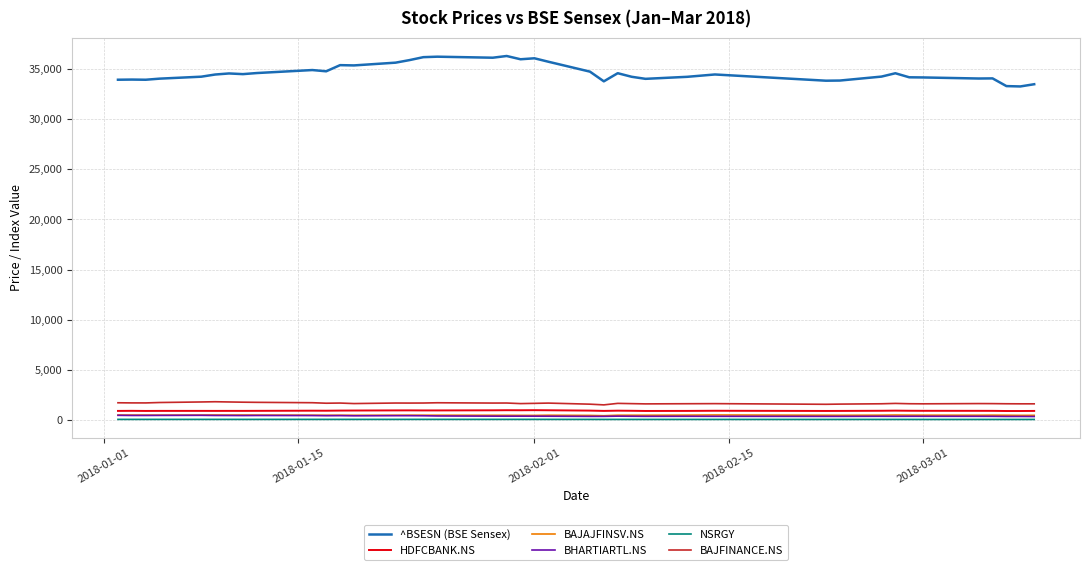

What is the highest value of the BAJFINANCE.NS series?

1843.0